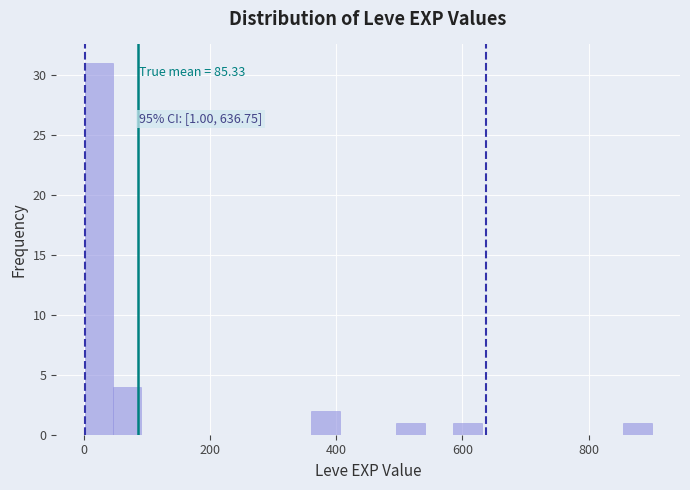

Read against the x-axis, roughly where is the centre of the tallest bar?

20